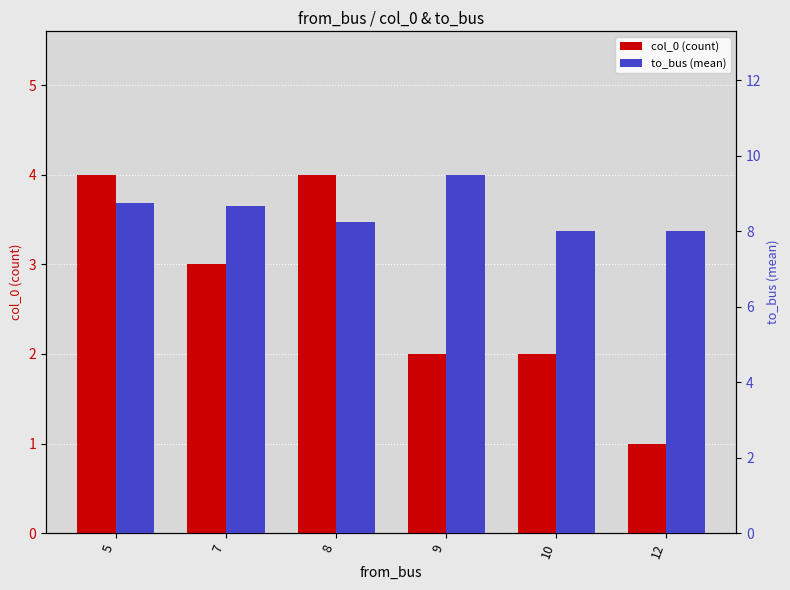

What is the maximum value for to_bus (mean)?

9.5